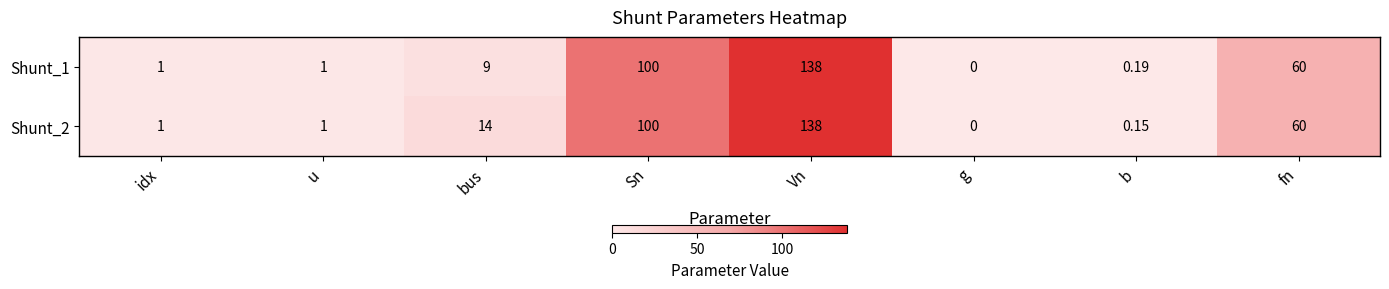

How many series are shown in this chart?

2